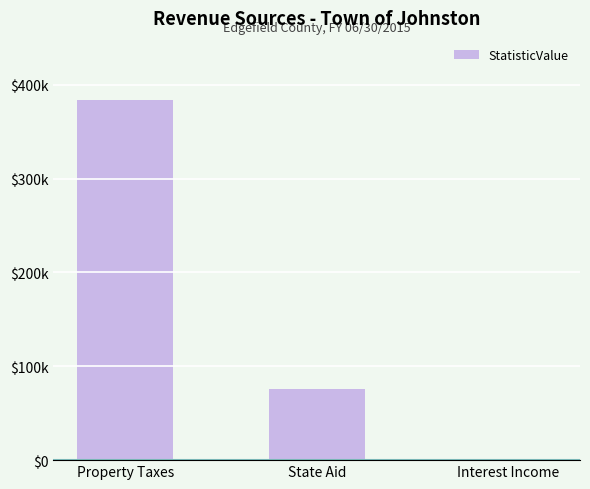

Are the bars horizontal?

No